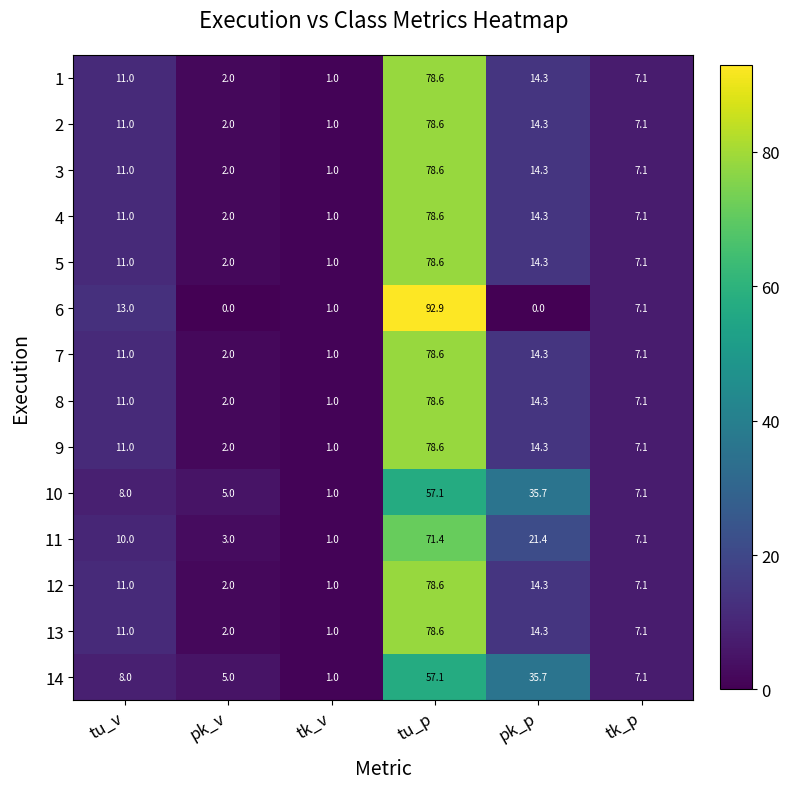

What is the difference between the highest and lowest values at tu_p?

35.8